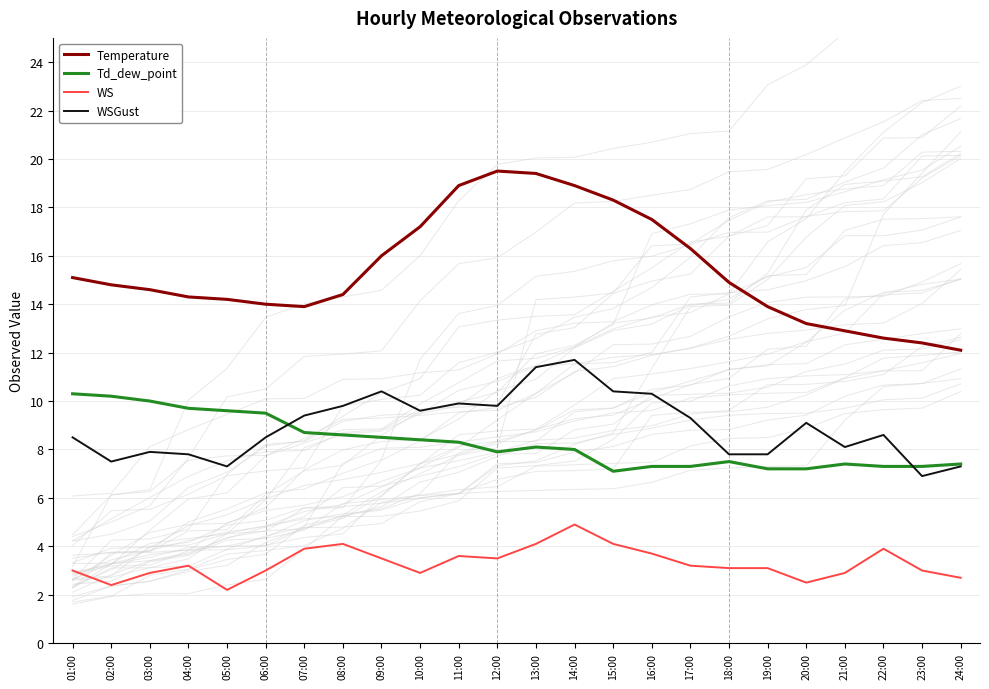

What is the smallest value displayed?

2.2